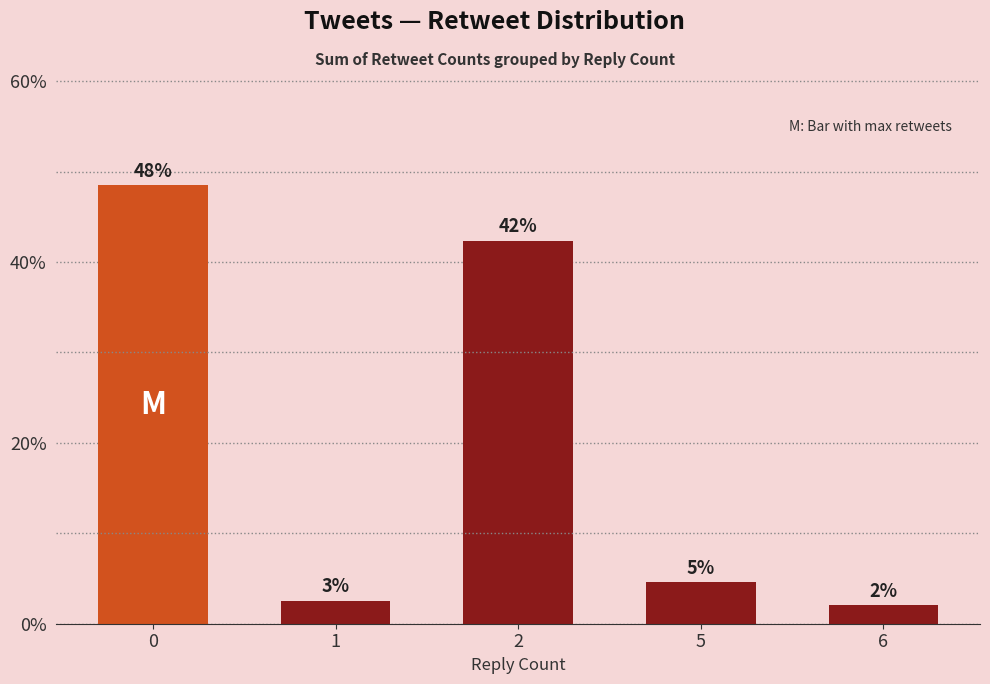

Are the bars horizontal?

No